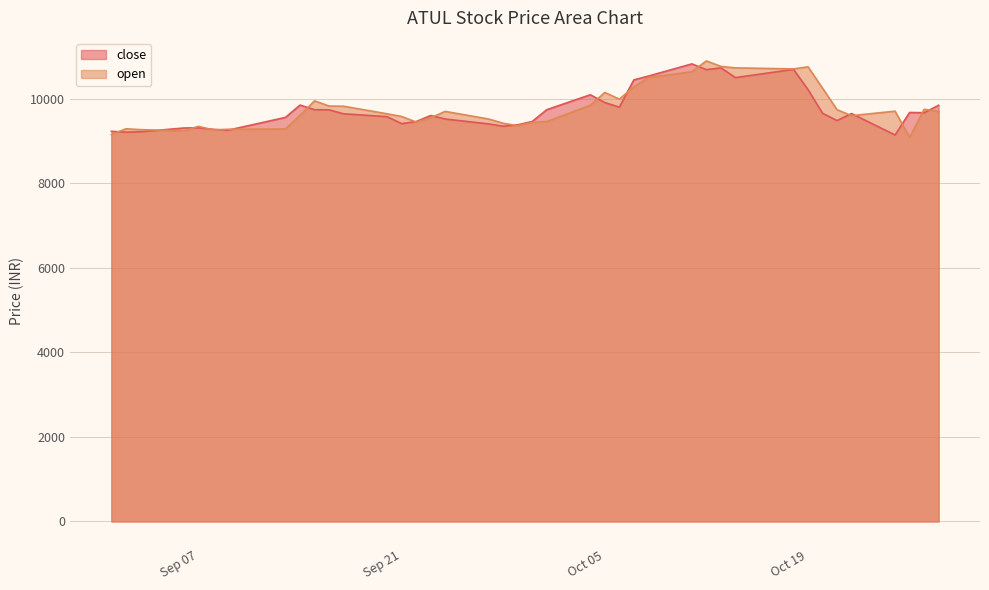

What position from the left is 2021-10-04?

23